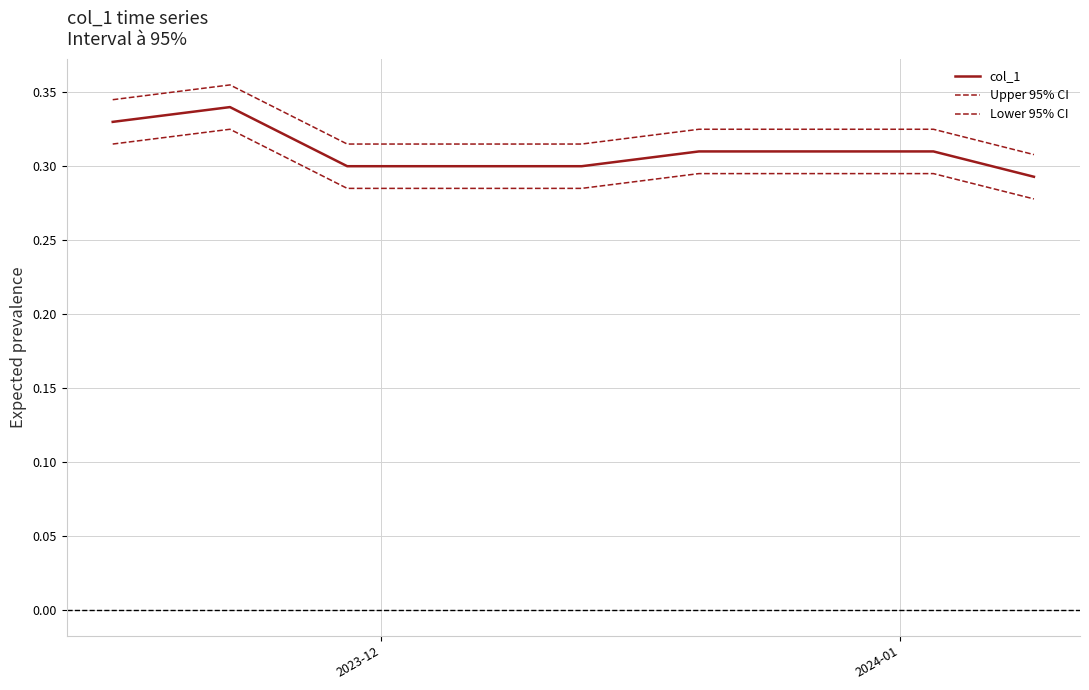

How many interior local peaks does the Upper 95% CI series have?

1